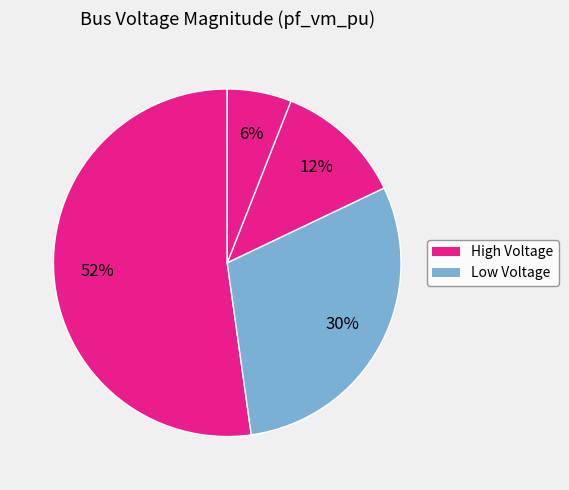

How many slices are in this pie chart?

4